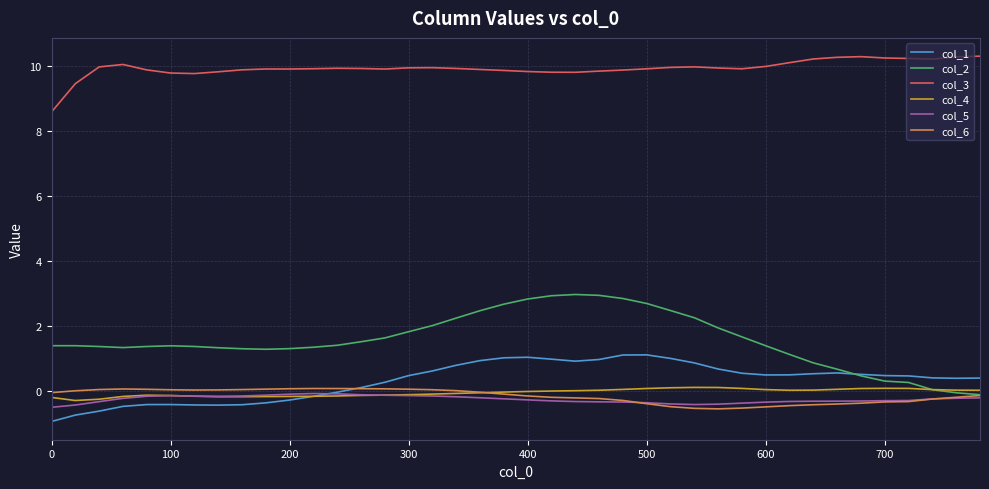

What is the highest value of the col_2 series?

3.0